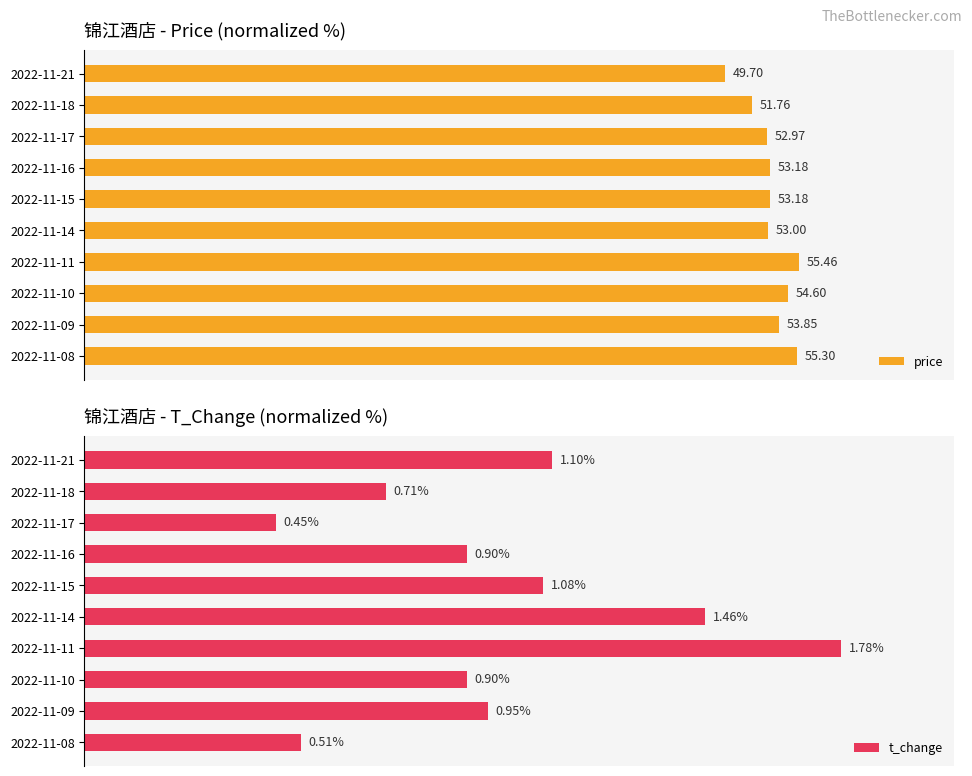

Are the bars grouped side by side (vs. stacked)?

Yes